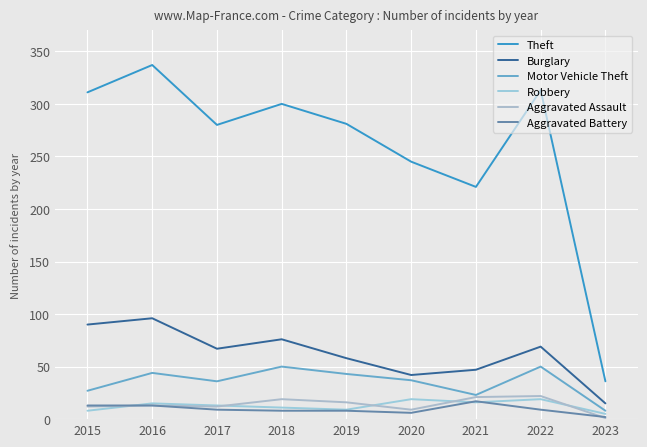

What is the difference between the highest and lowest values at 2016?

324